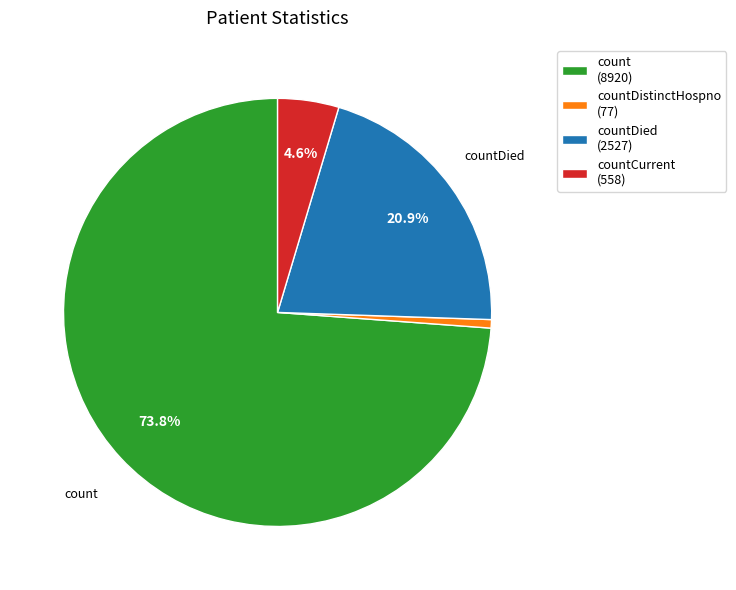

Which category has the smallest portion of the pie?

countDistinctHospno (77)